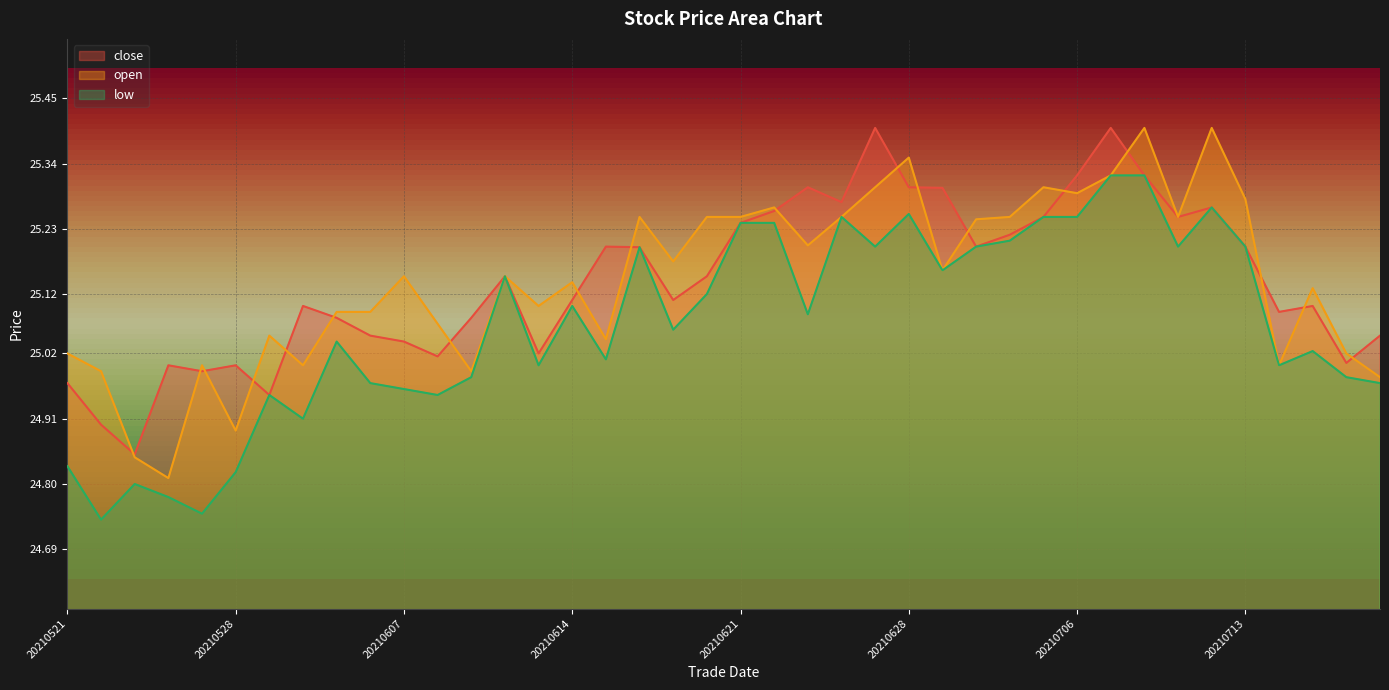

What is the total value across all series at 20210702?

75.8